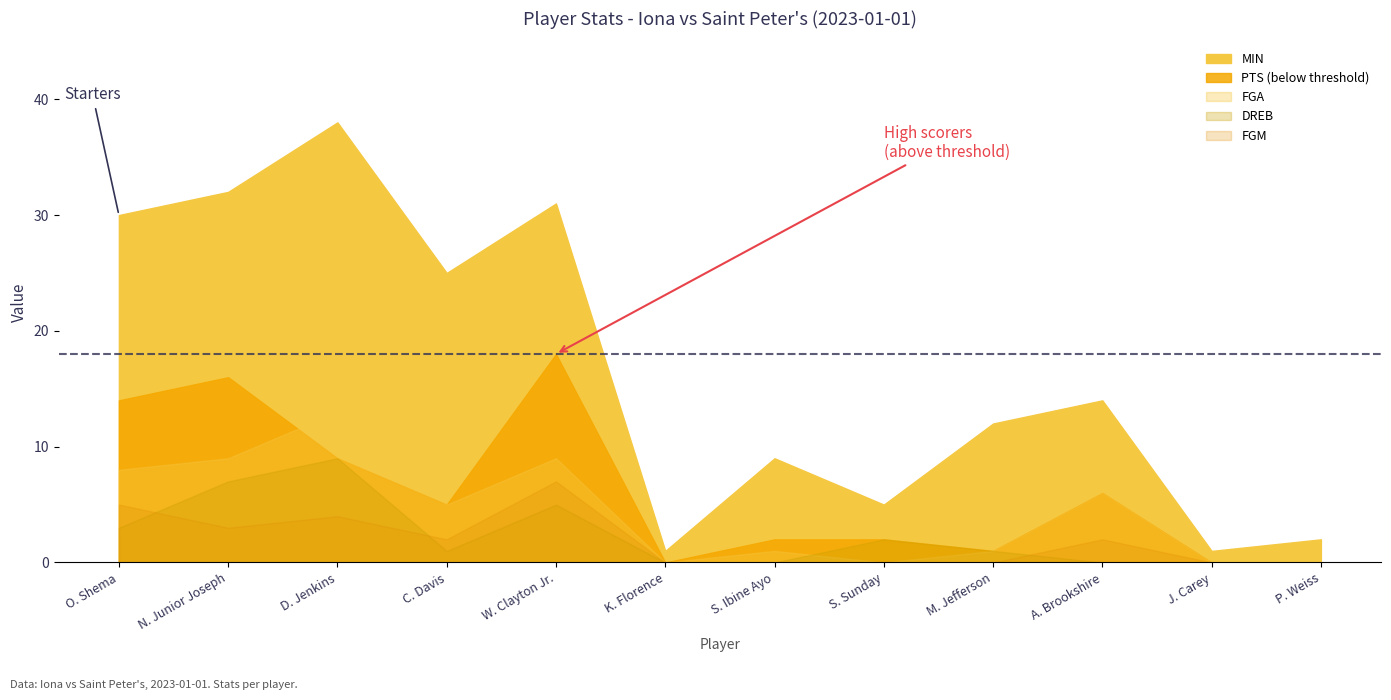

Which series has the largest total across all categories?

MIN